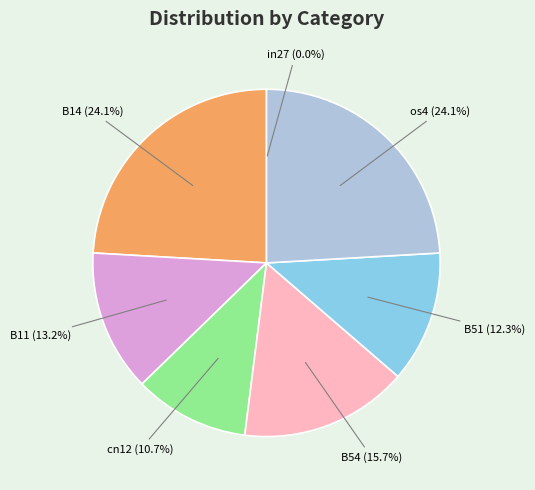

Is there any slice that represents more than half of the pie?

No